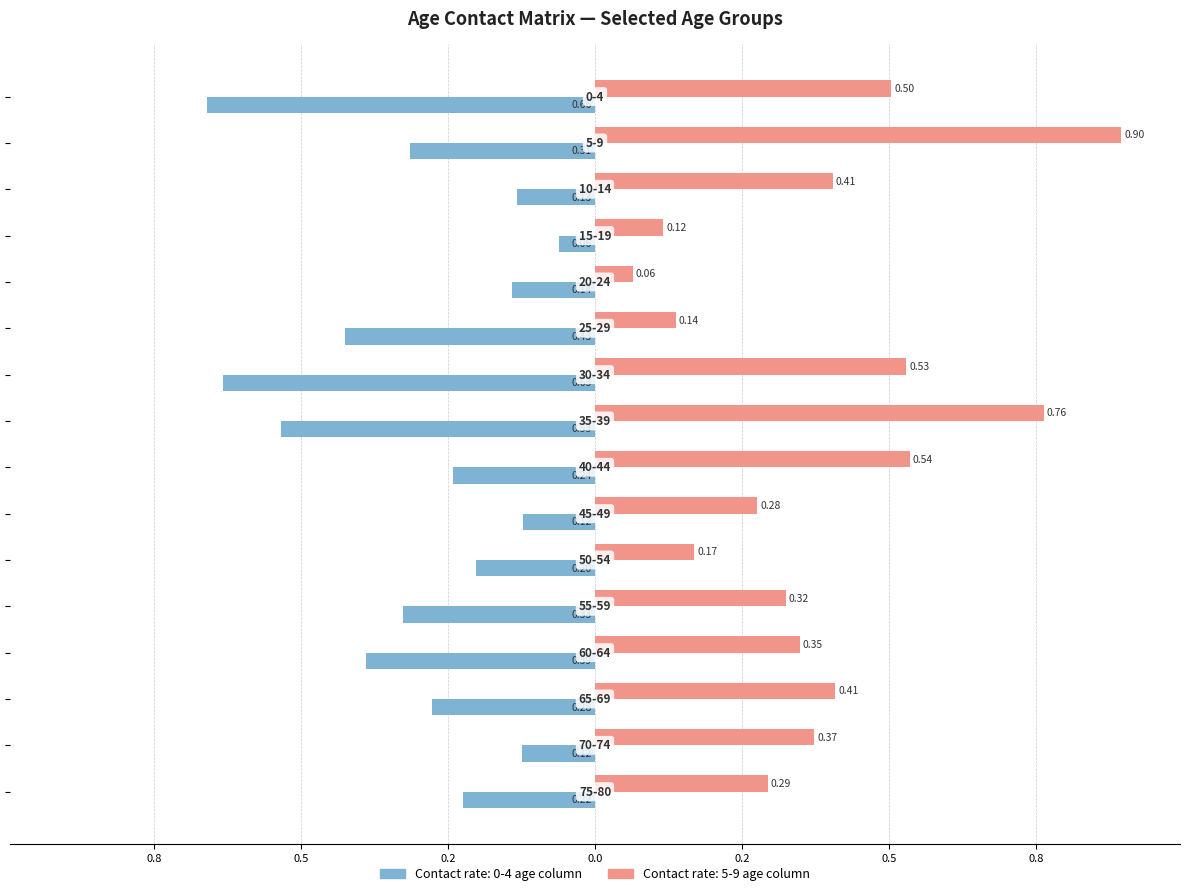

What position from the right is 5-9?

15